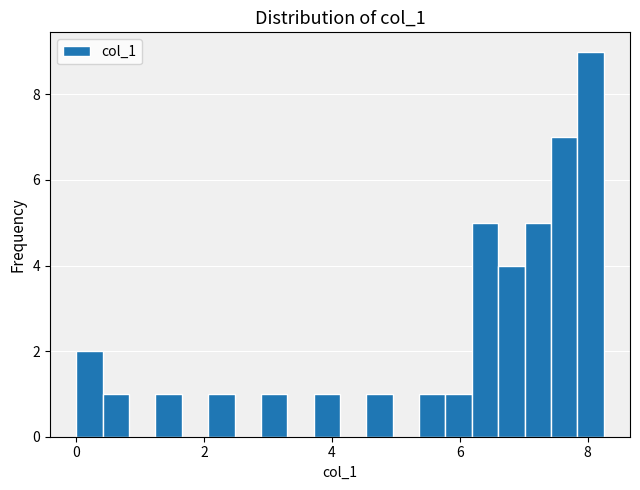

Read against the x-axis, roughly where is the centre of the tallest bar?

8.0